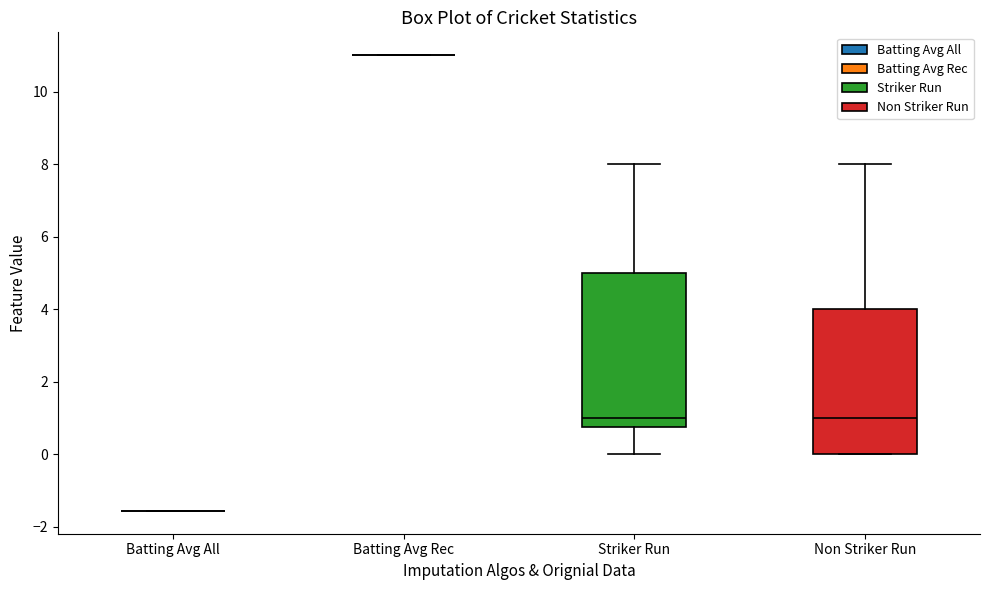

Where is the upper edge of the box for Non Striker Run on the y-axis? The values are not printed on the chart, so give them approximately, as read against the axis.

4.0